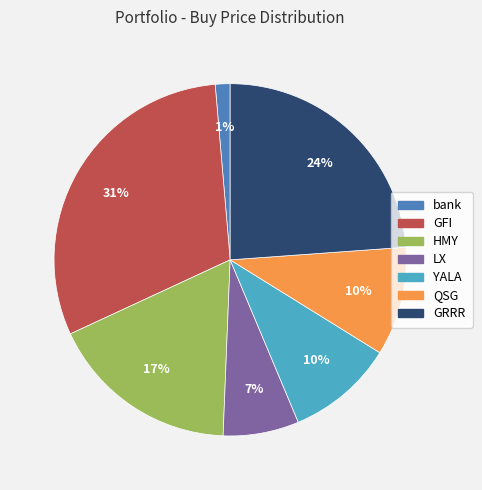

What percentage is the YALA slice, to the nearest percent?

10%